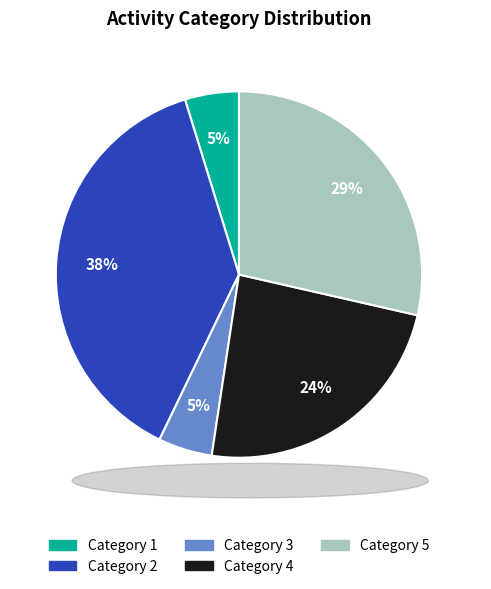

Does Category 2 represent more than half of the total?

No